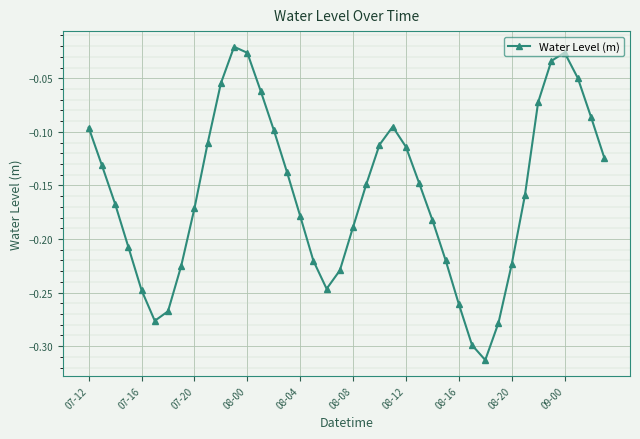

How many interior local peaks (higher than both neighbors) does the data have?

3